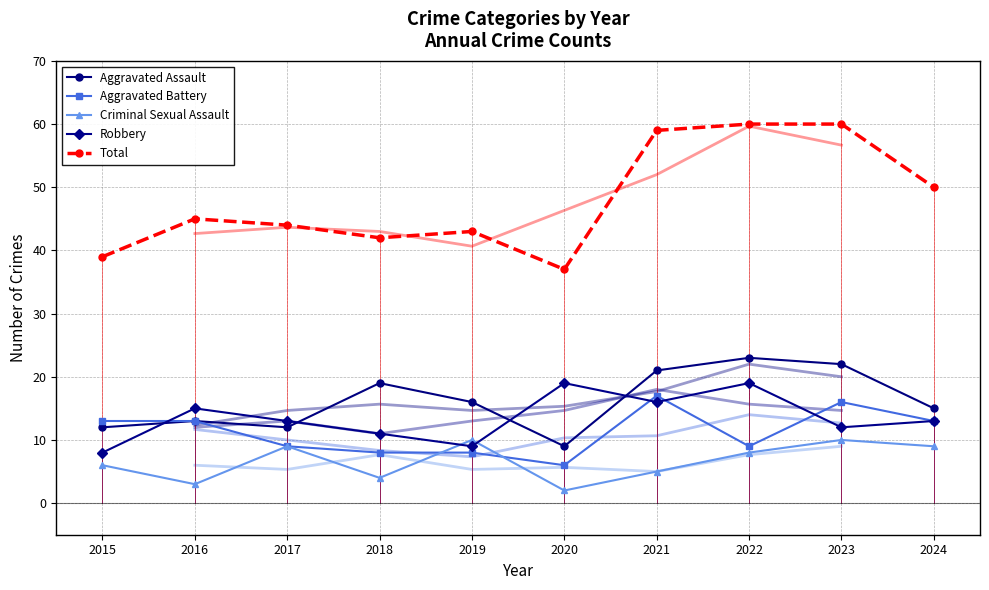

Read the Aggravated Battery value at 2017.

9